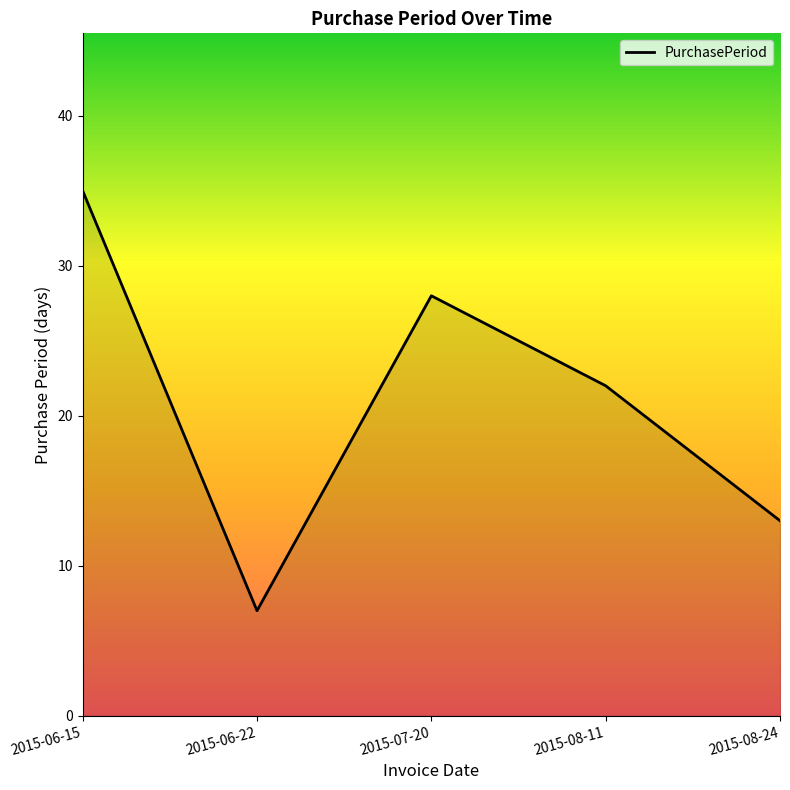

At which category does the data reach its first local valley?

2015-06-22